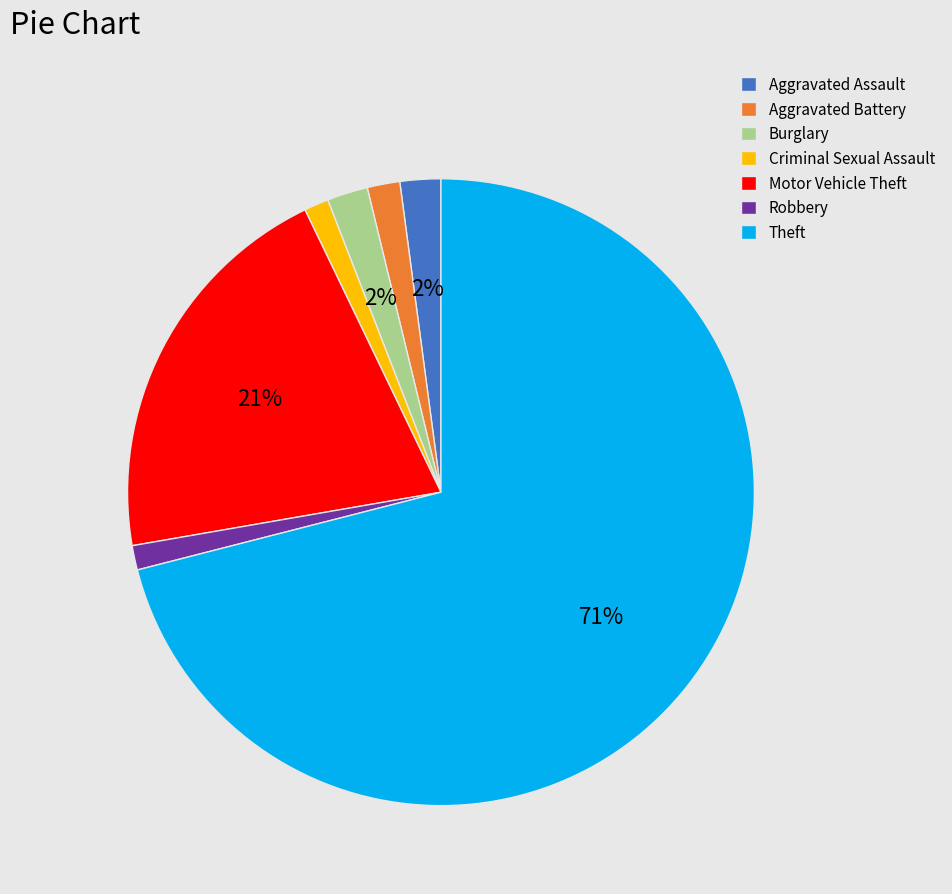

To the nearest percent, what portion does Criminal Sexual Assault represent?

1%